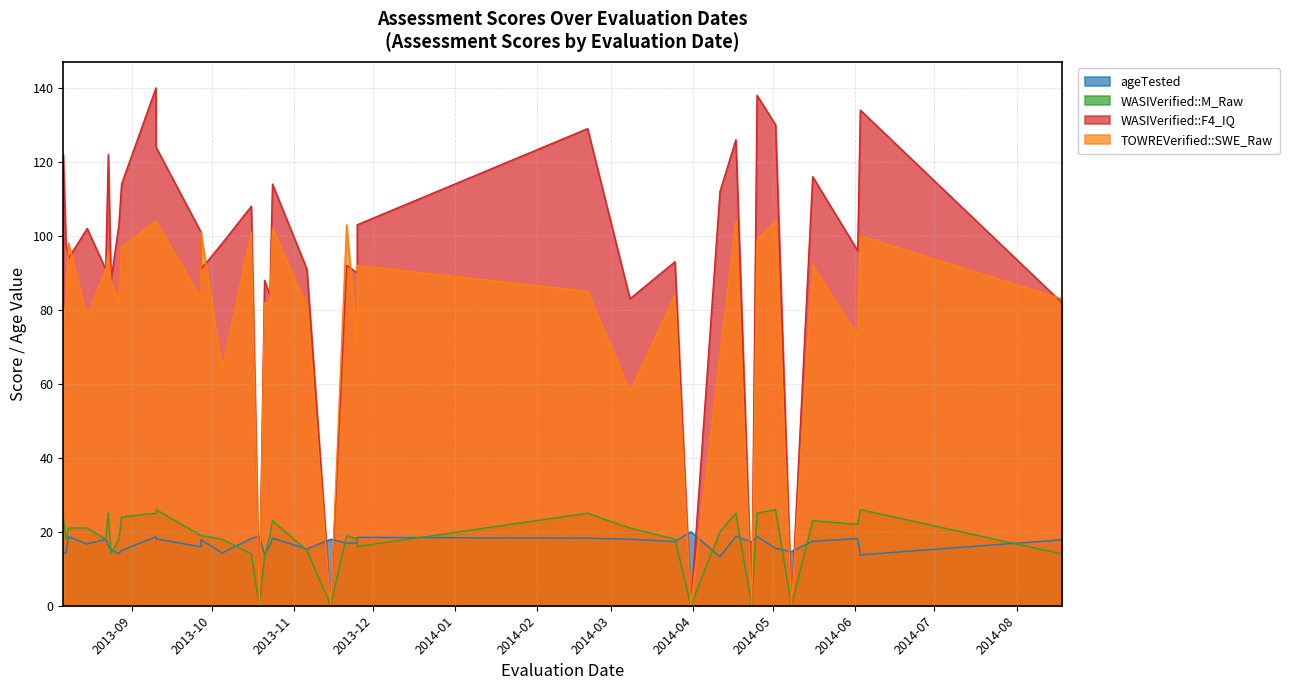

What is the difference between the highest and lowest values at 2013-10-05?

83.8